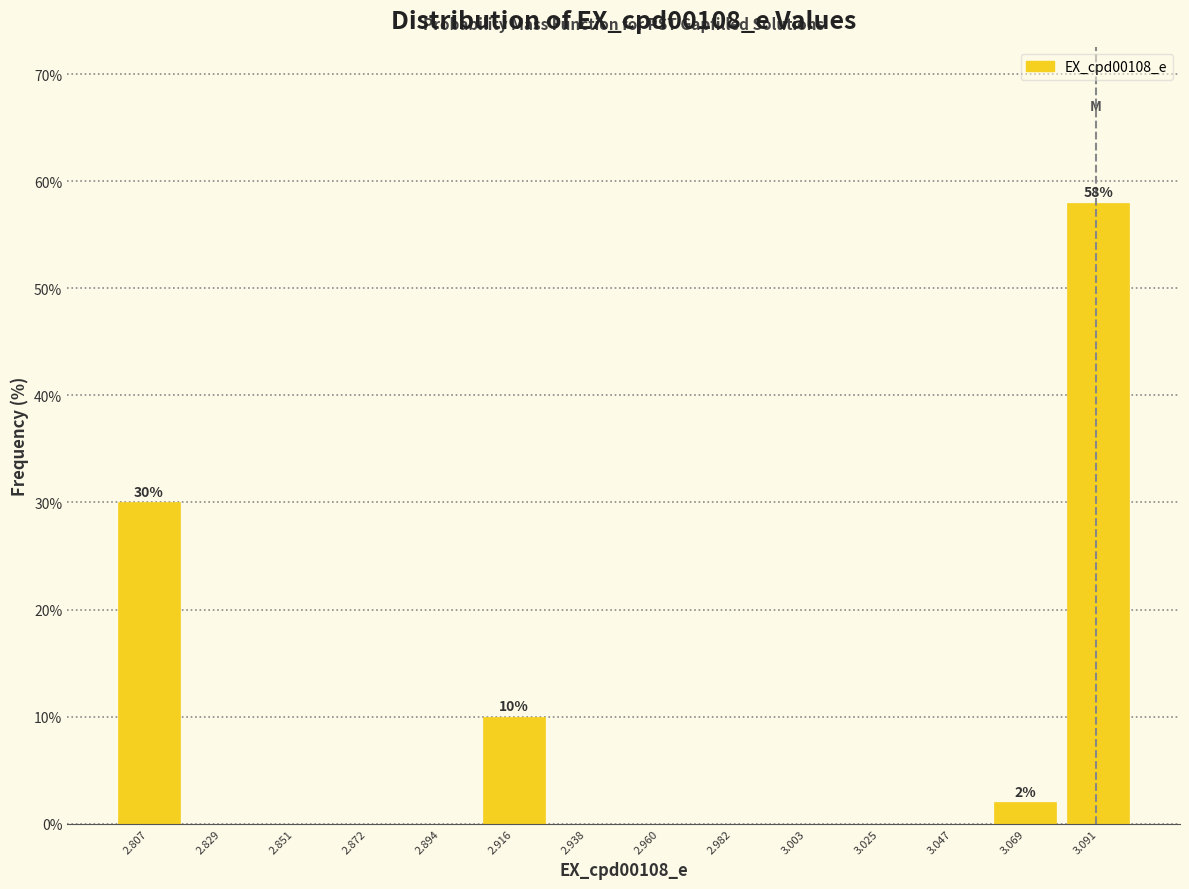

Which range on the x-axis has the tallest bar?

3.080 to 3.100